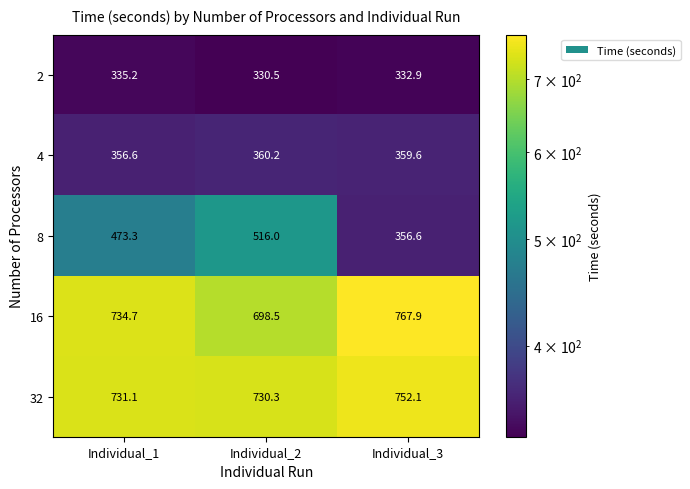

Reading left to right, transcribe all the data shown in this chart.

2: 335.2	330.5	332.9
4: 356.6	360.2	359.6
8: 473.3	516.0	356.6
16: 734.7	698.5	767.9
32: 731.1	730.3	752.1